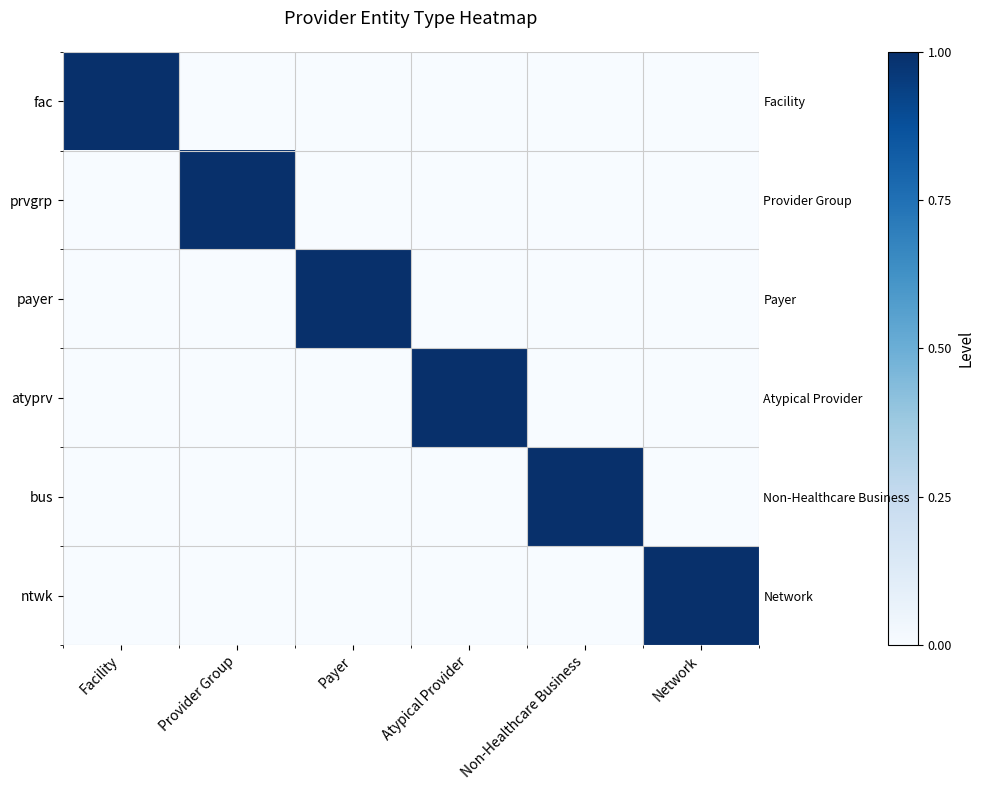

At how many categories does at least one series exceed 0?

6